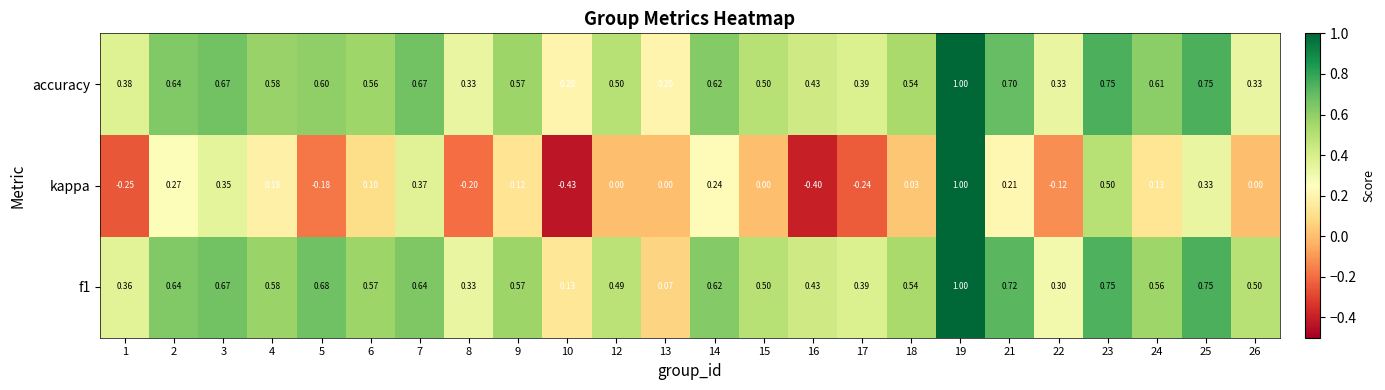

Between 3 and 15, which series saw the biggest shift?

kappa